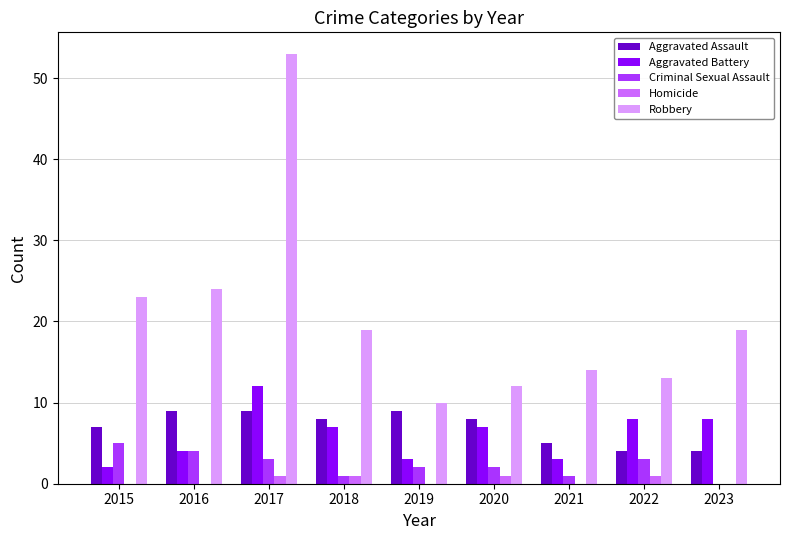

What are all the series names shown in the legend?

Aggravated Assault, Aggravated Battery, Criminal Sexual Assault, Homicide, Robbery